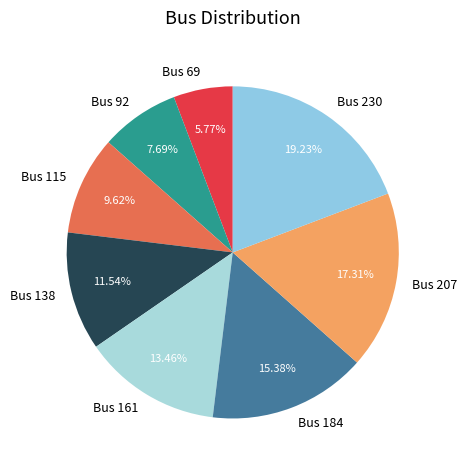

To the nearest percent, what portion does Bus 207 represent?

17%